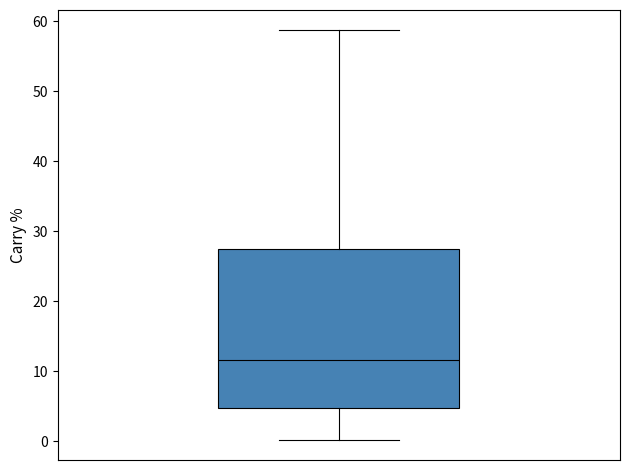

Where does the lower whisker of the box end on the y-axis? The values are not printed on the chart, so give them approximately, as read against the axis.

0